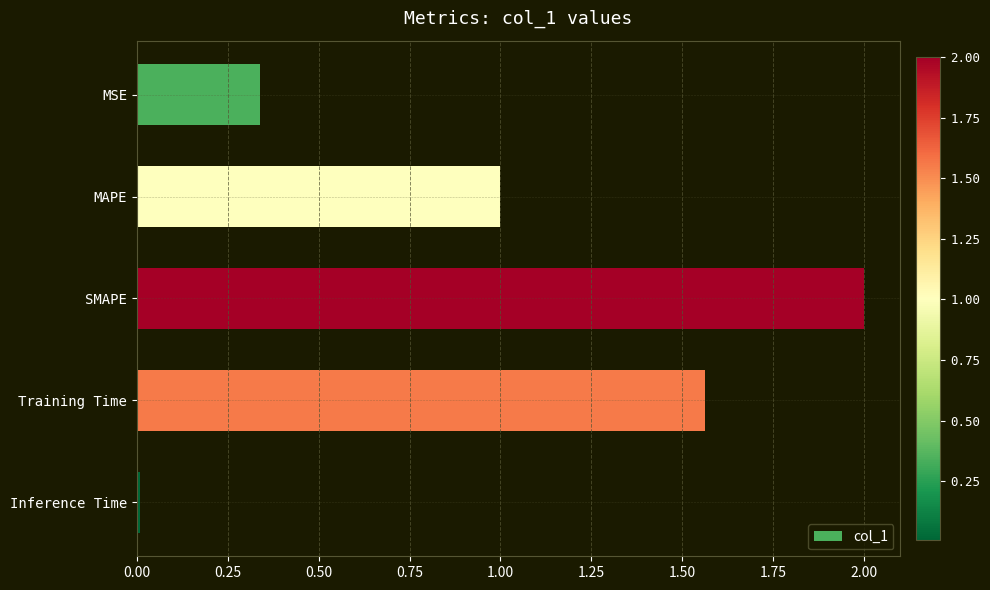

The chart shows a value of 1.4 at SMAPE. True or false?

False